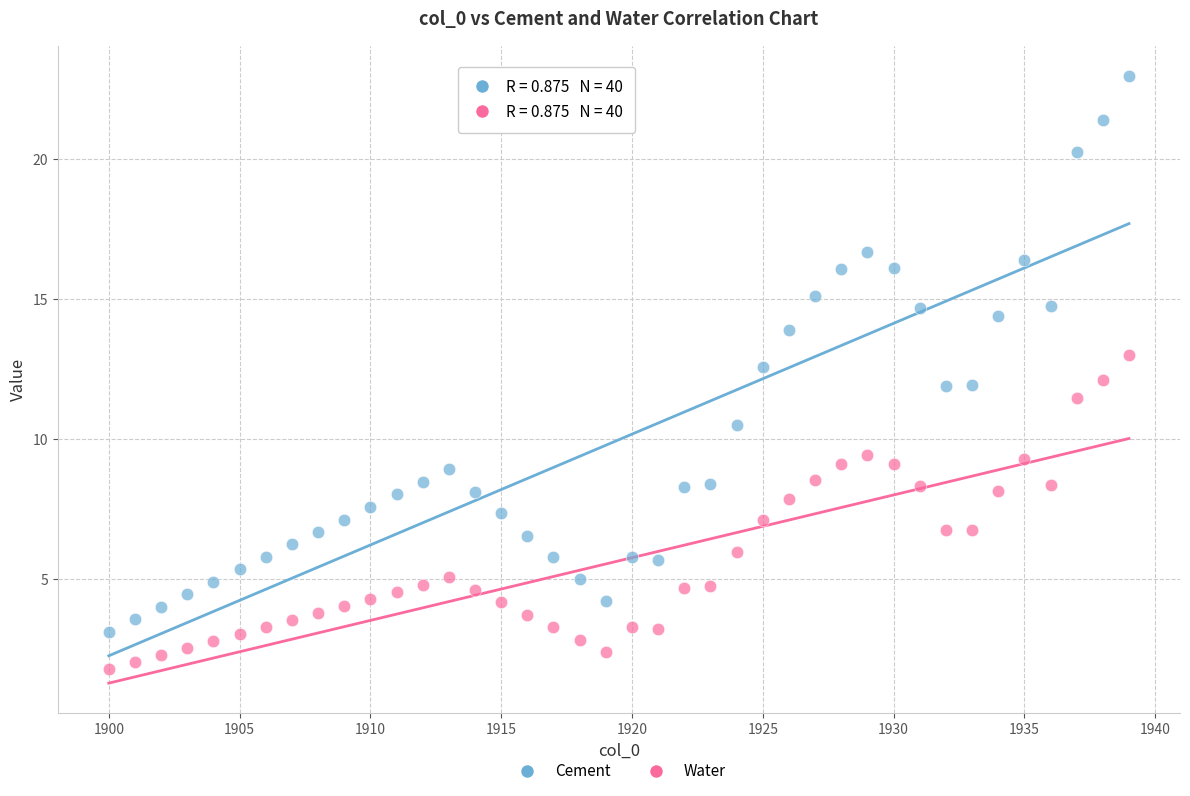

Which series has the largest Y range (max minus min)?

Cement